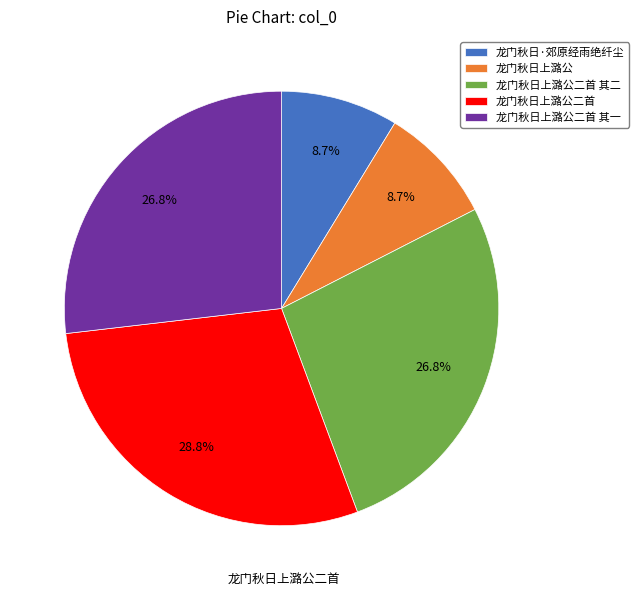

Is it true that 龙门秋日上潞公二首 其一 is 38% of the pie?

False